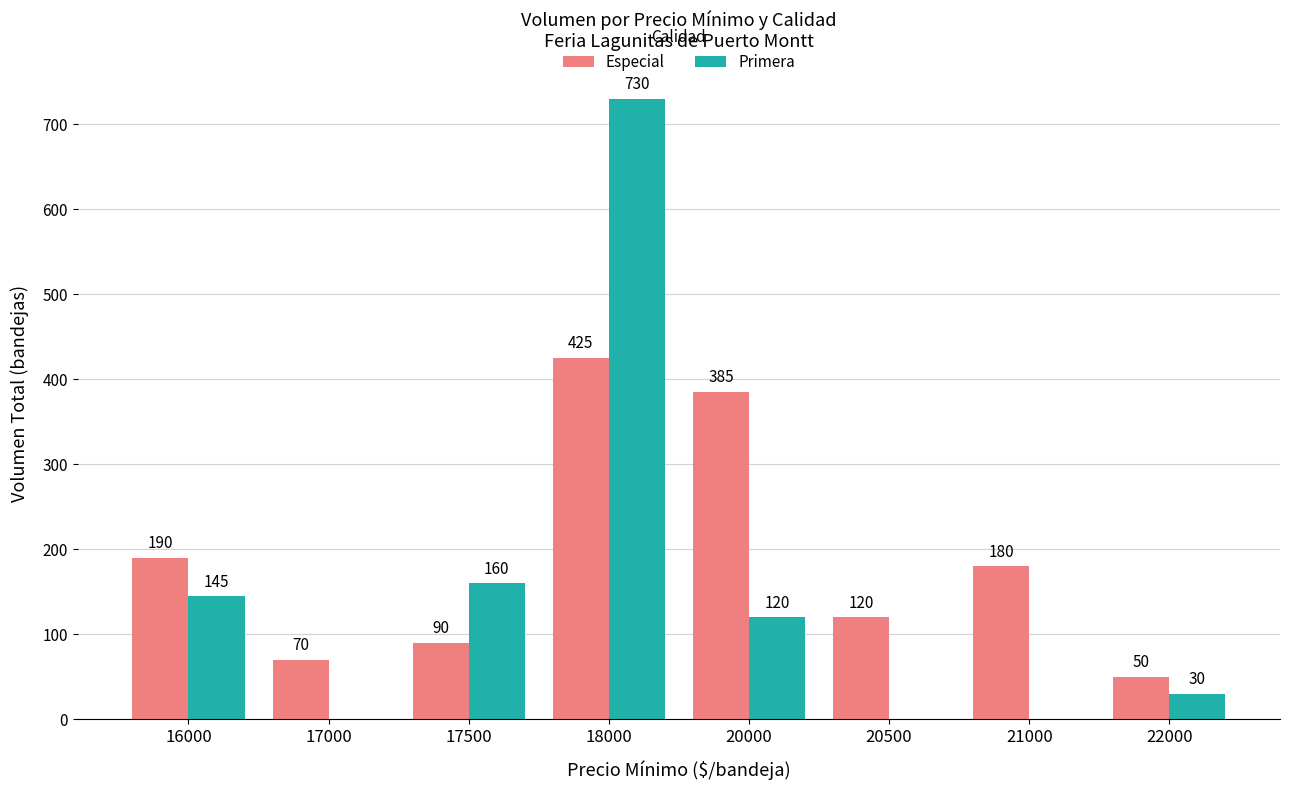

Which category has the highest value in the Primera series?

18000